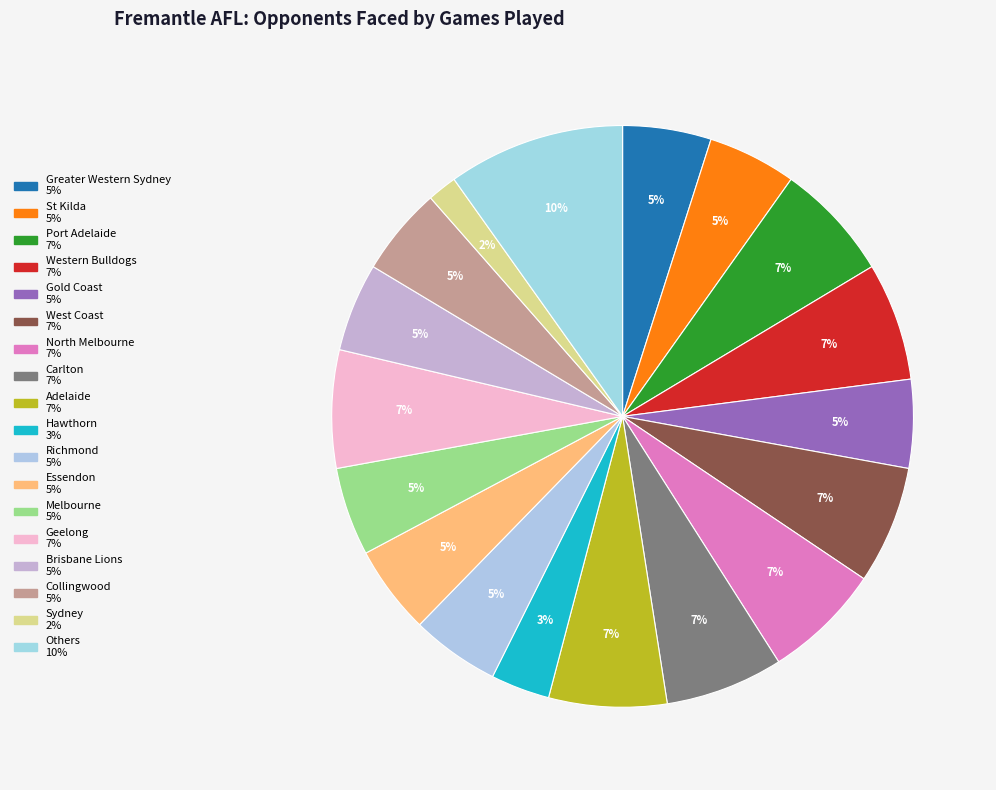

How many segments does this pie chart have?

18